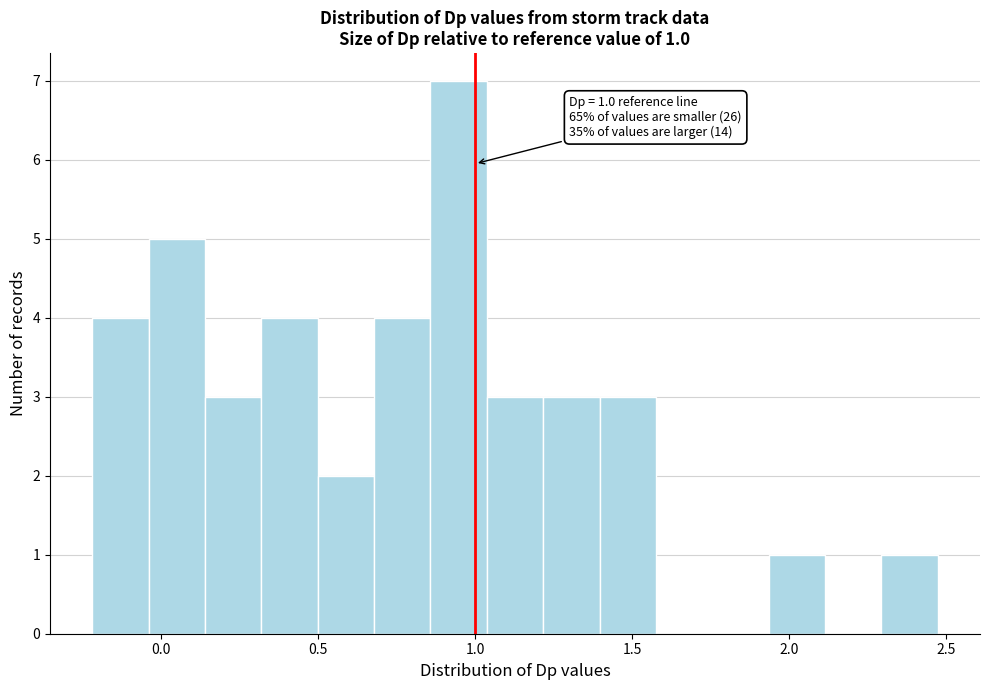

Read against the x-axis, roughly where is the centre of the tallest bar?

0.95